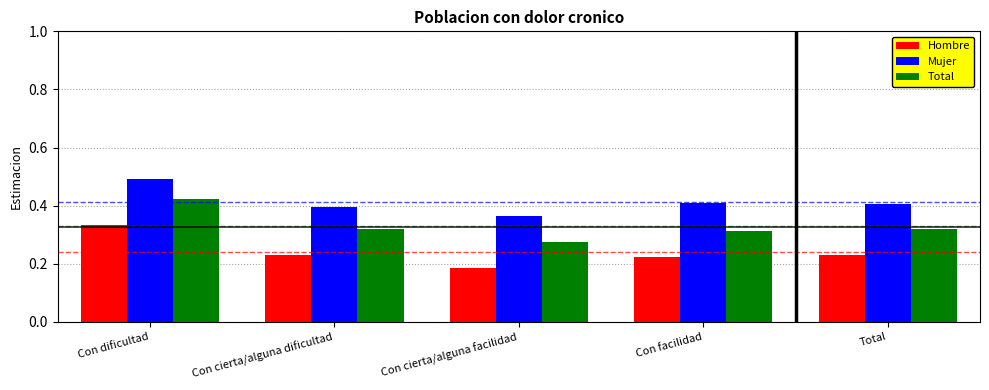

Is it true that Hombre equals 0.3 at Con facilidad?

False